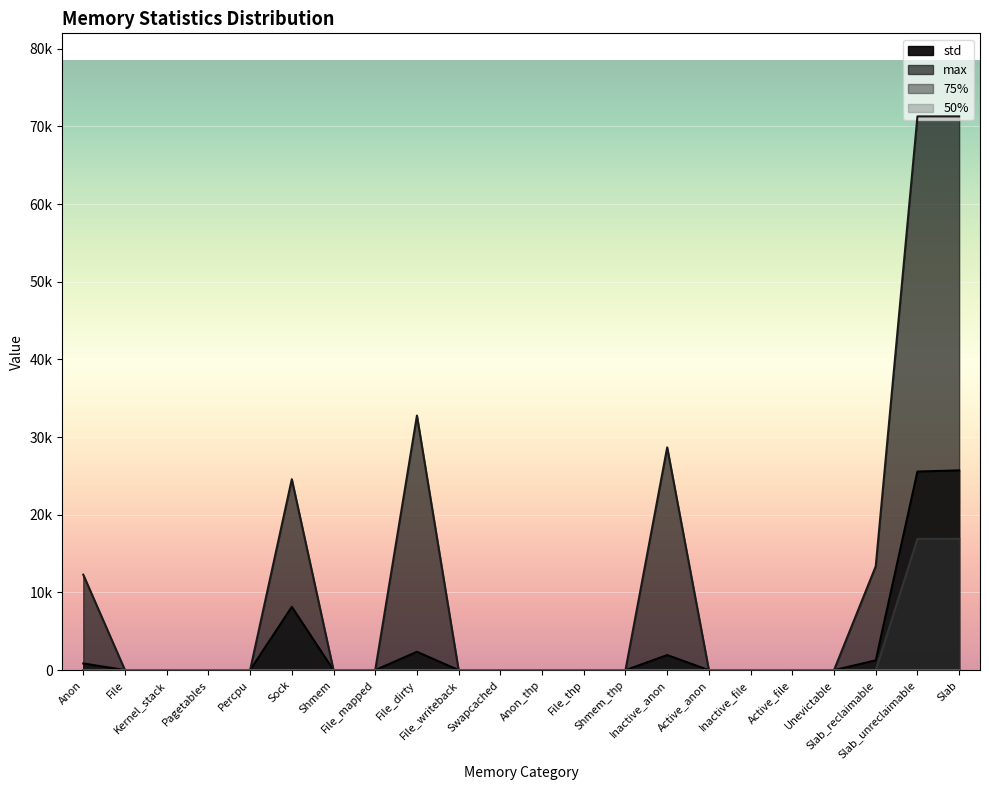

Which label corresponds to the smallest value in the chart?

File